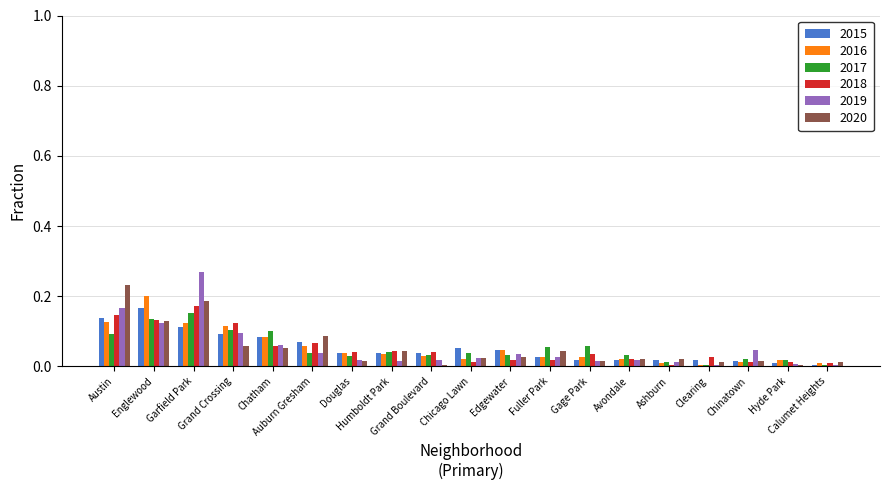

Which series has the widest spread of values?

2019